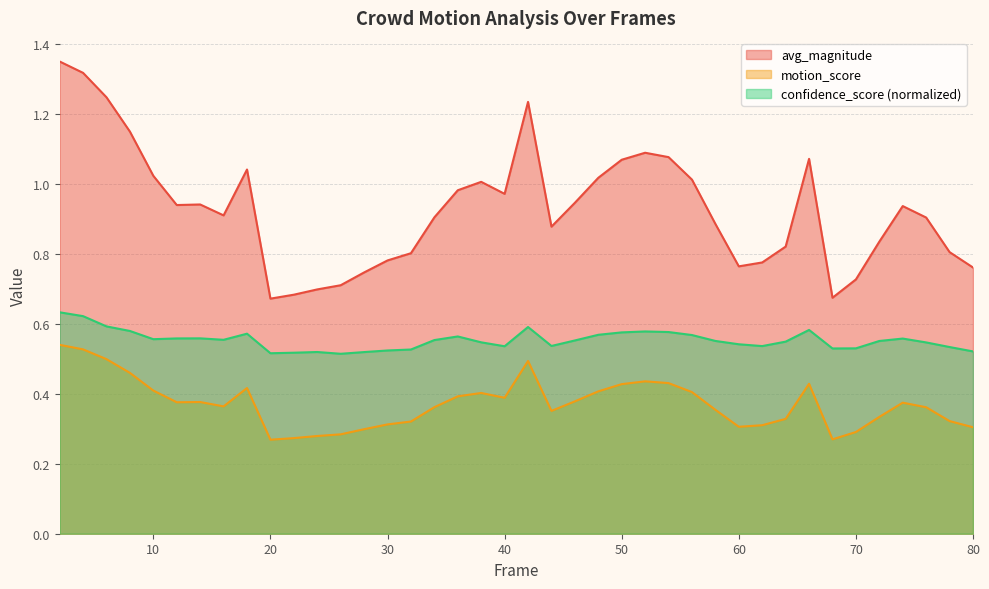

Between 30 and 2, which is larger?

2